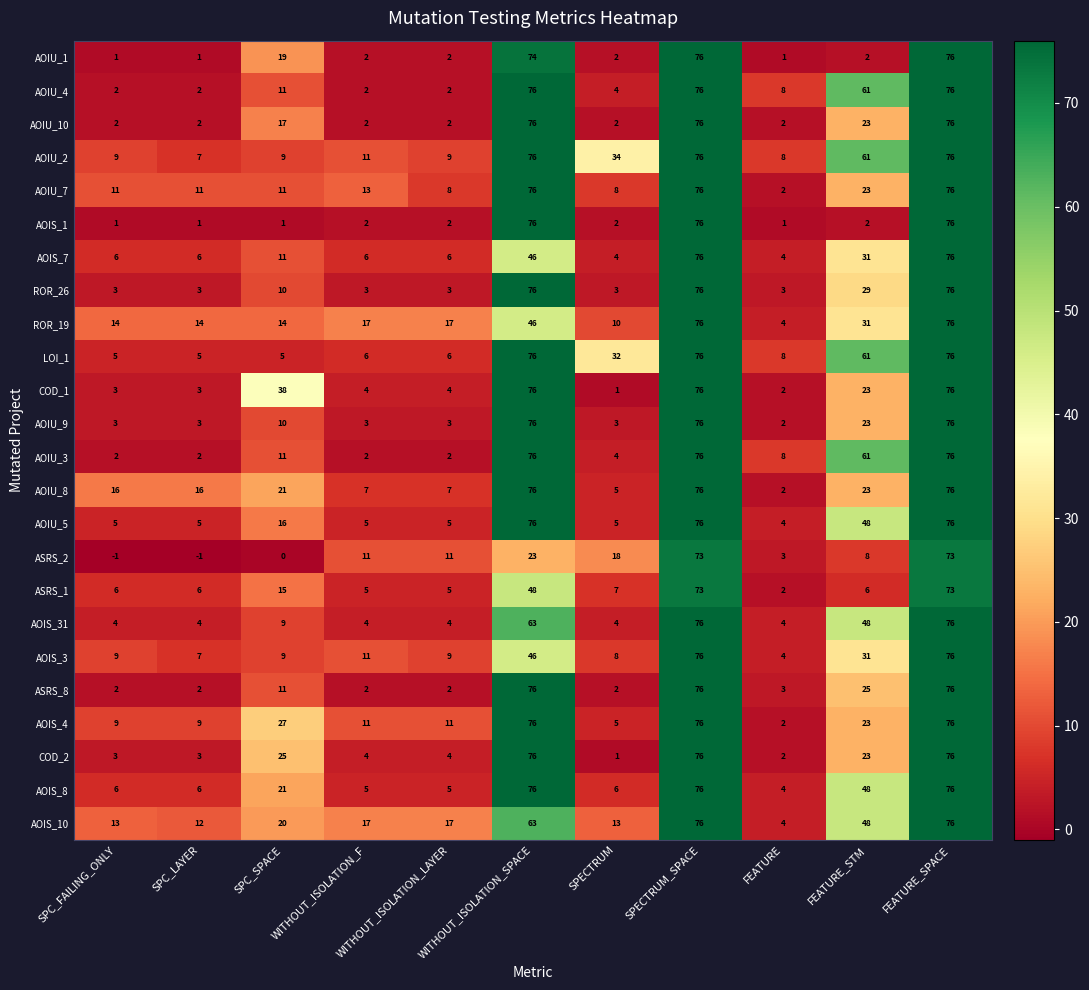

Between SPC_SPACE and WITHOUT_ISOLATION_LAYER, which series saw the biggest shift?

COD_1